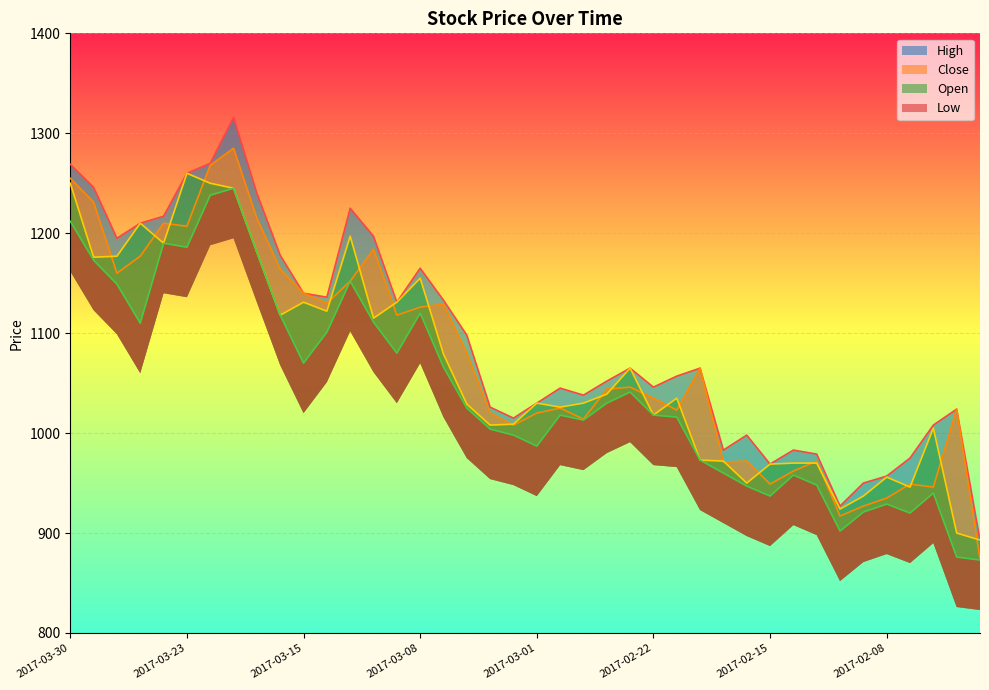

Which series has the largest total across all categories?

High